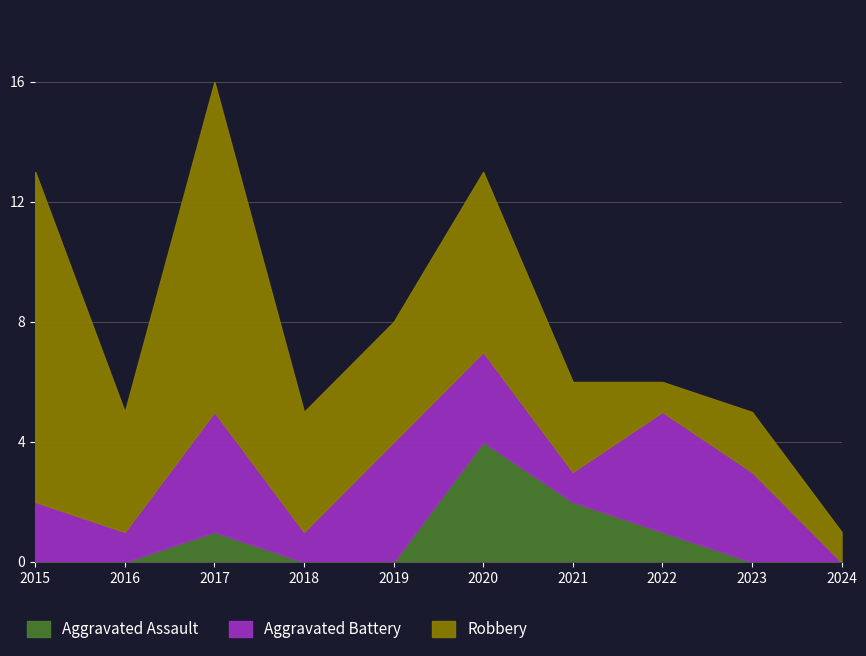

Which series has the widest spread of values?

Robbery